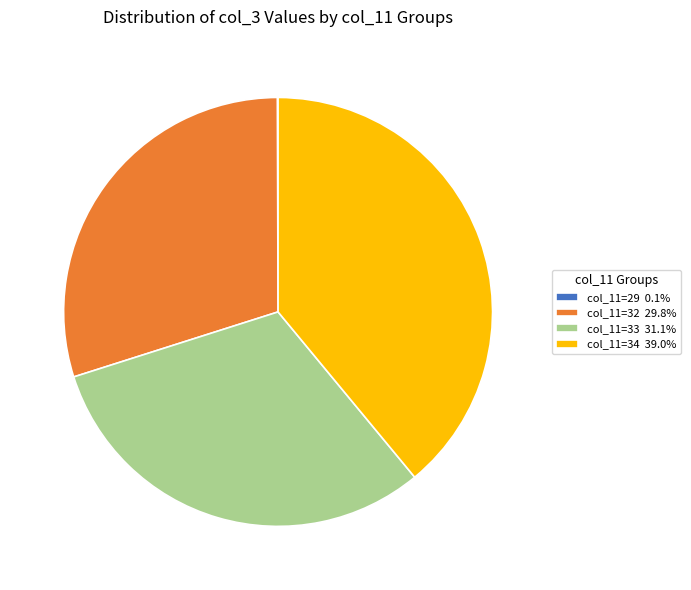

Approximately how many times larger is the value at col_11=33 31.1% compared to col_11=32 29.8%?

1.0